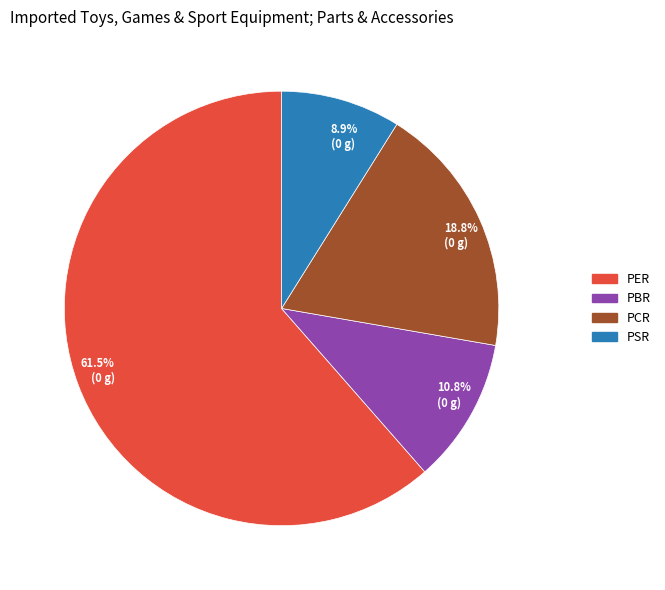

How many slices are in this pie chart?

4